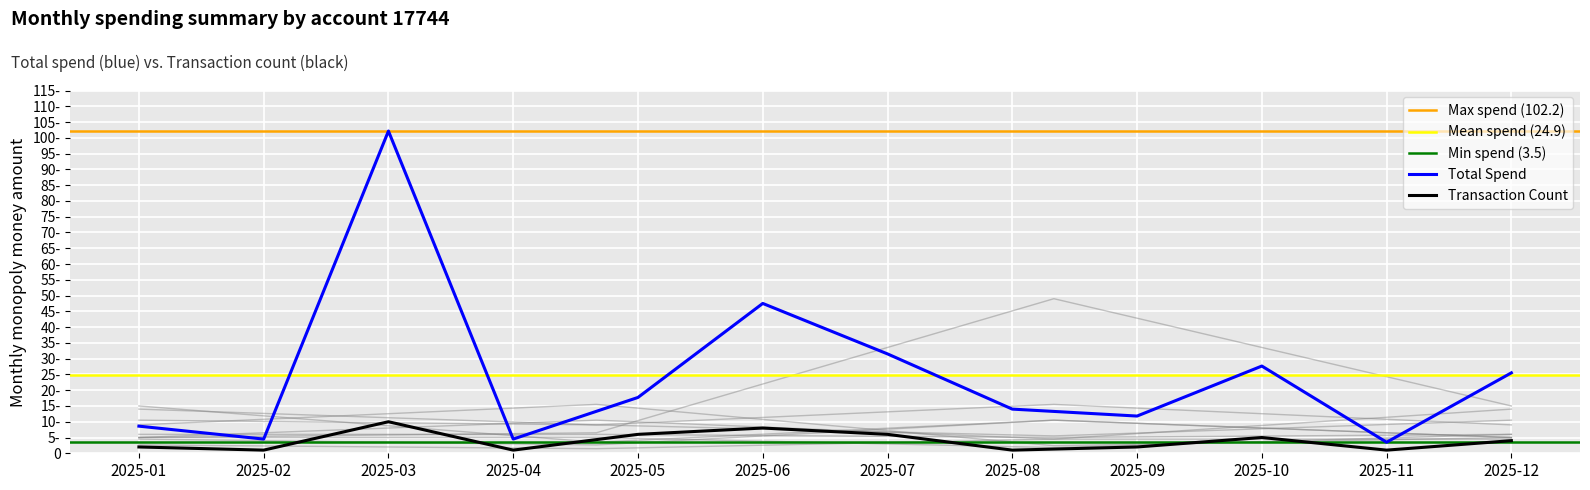

How many lines are shown in the chart?

2